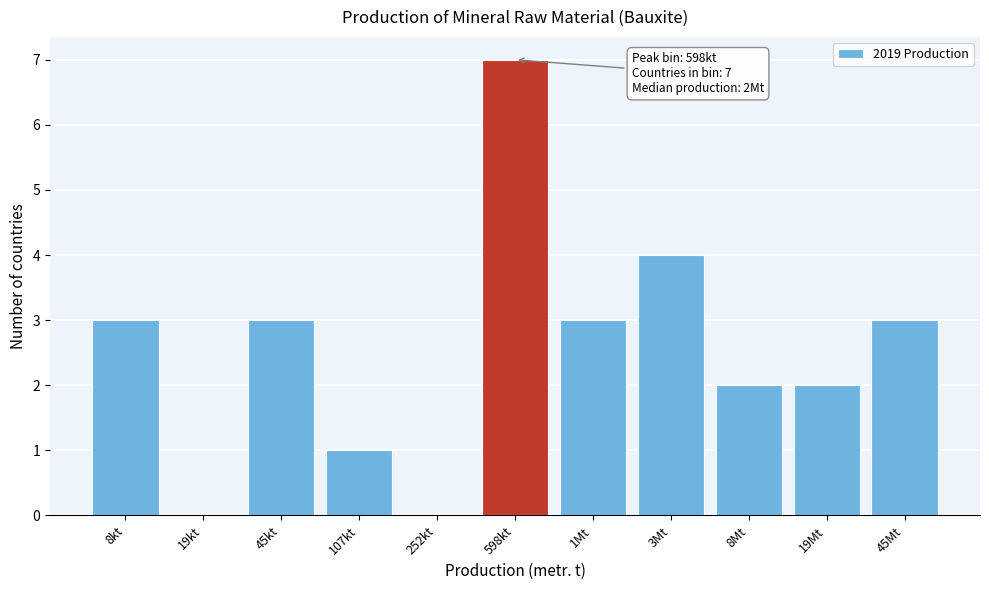

Reading left to right, list all the values displayed in this chart.

8kt=3	19kt=0	45kt=3	107kt=1	252kt=0	598kt=7	1Mt=3	3Mt=4	8Mt=2	19Mt=2	45Mt=3